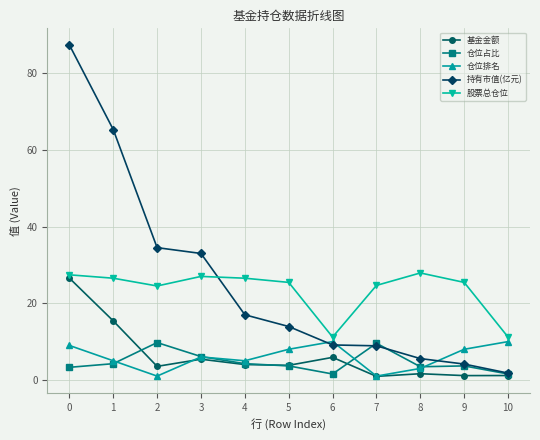

Is it true that 股票总仓位 equals 14.4 at 4?

False